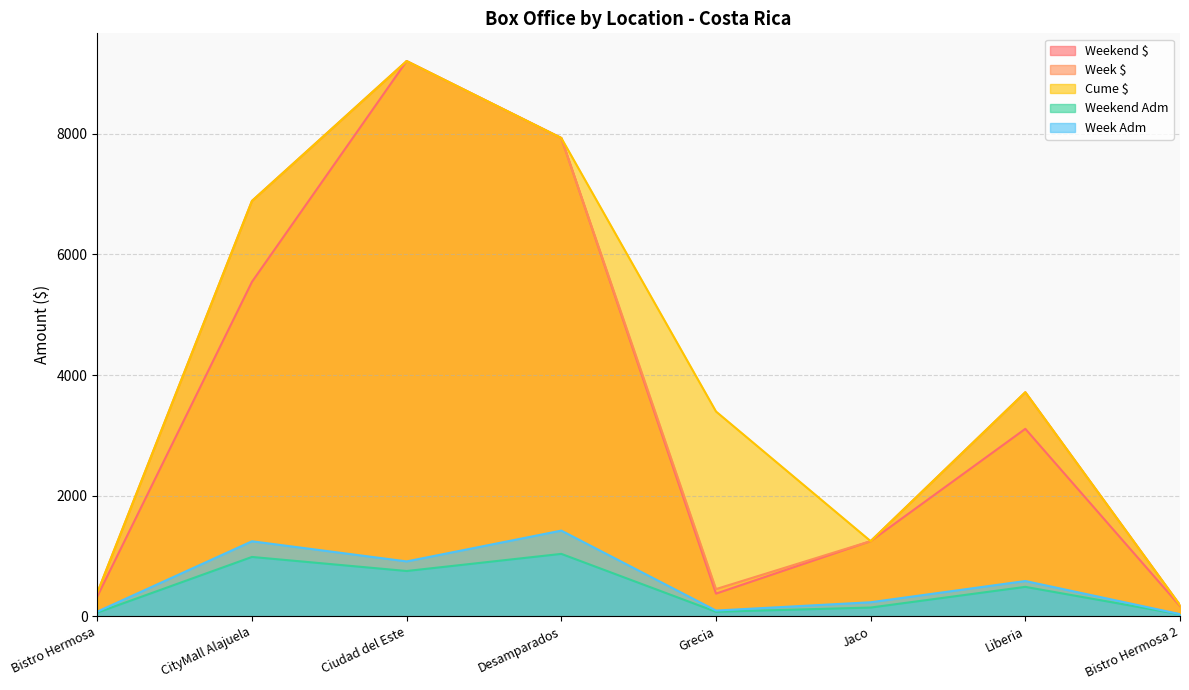

True or false: Cume $ and Weekend Adm intersect in this chart.

False